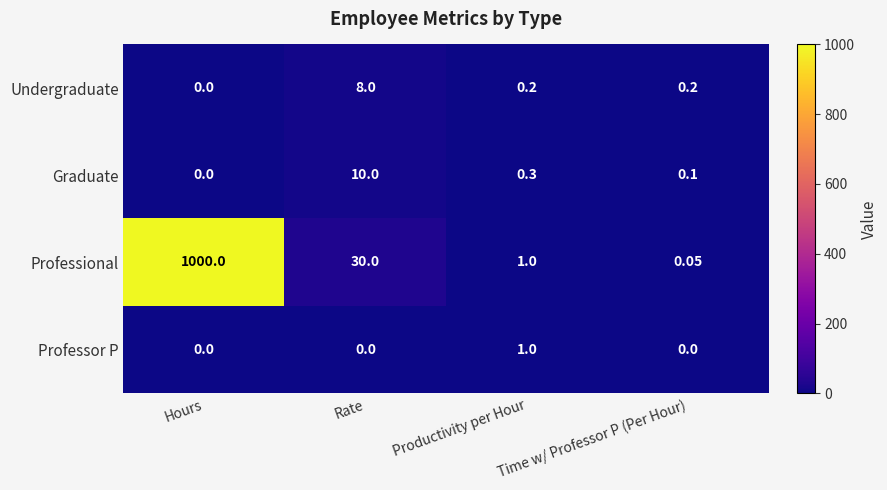

Between Hours and Productivity per Hour, which series saw the biggest shift?

Professional